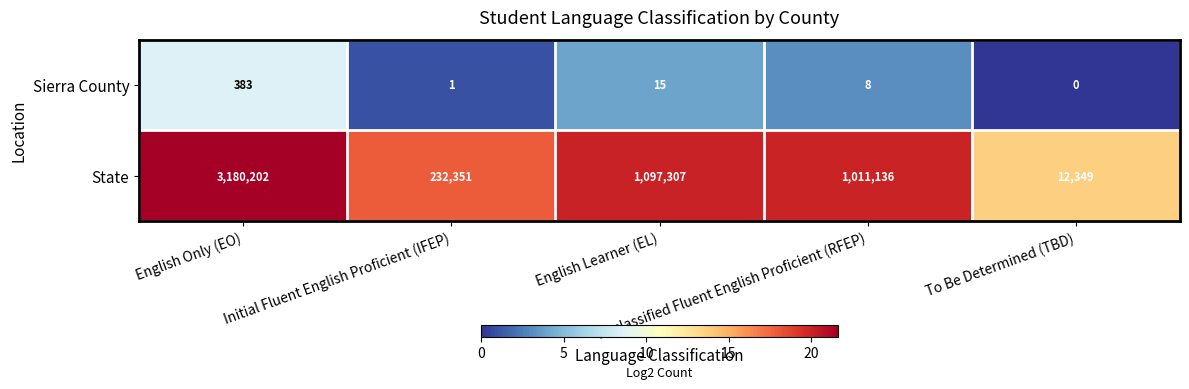

What is the difference between the maximum and minimum values in the State series?

3167853